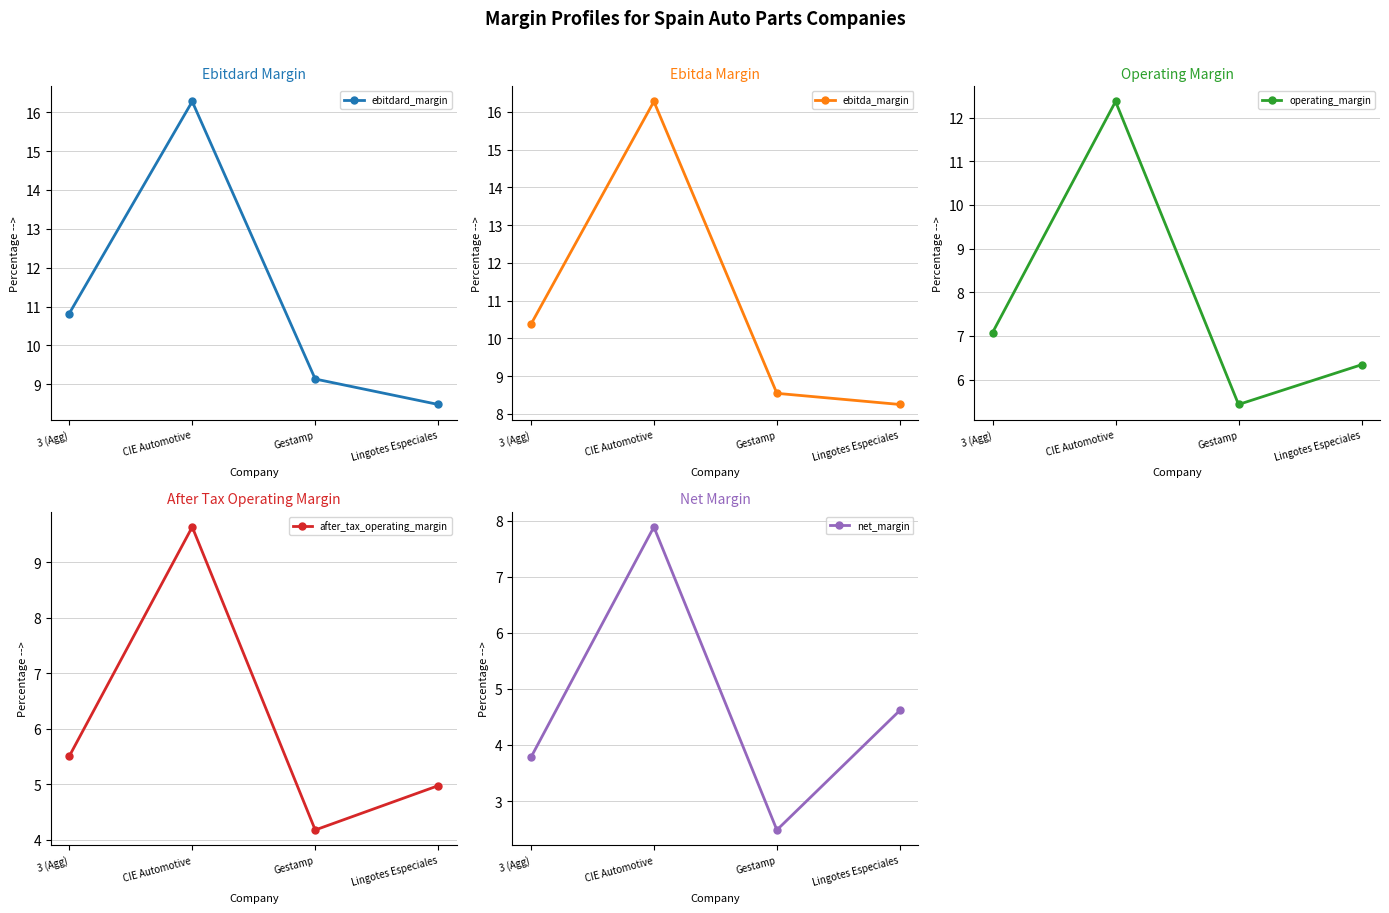

At which category does the chart reach its peak across all series?

CIE Automotive